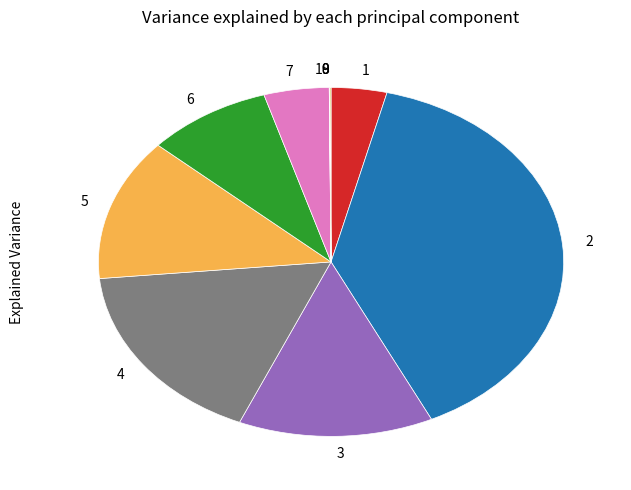

Does 3 represent more than half of the total?

No